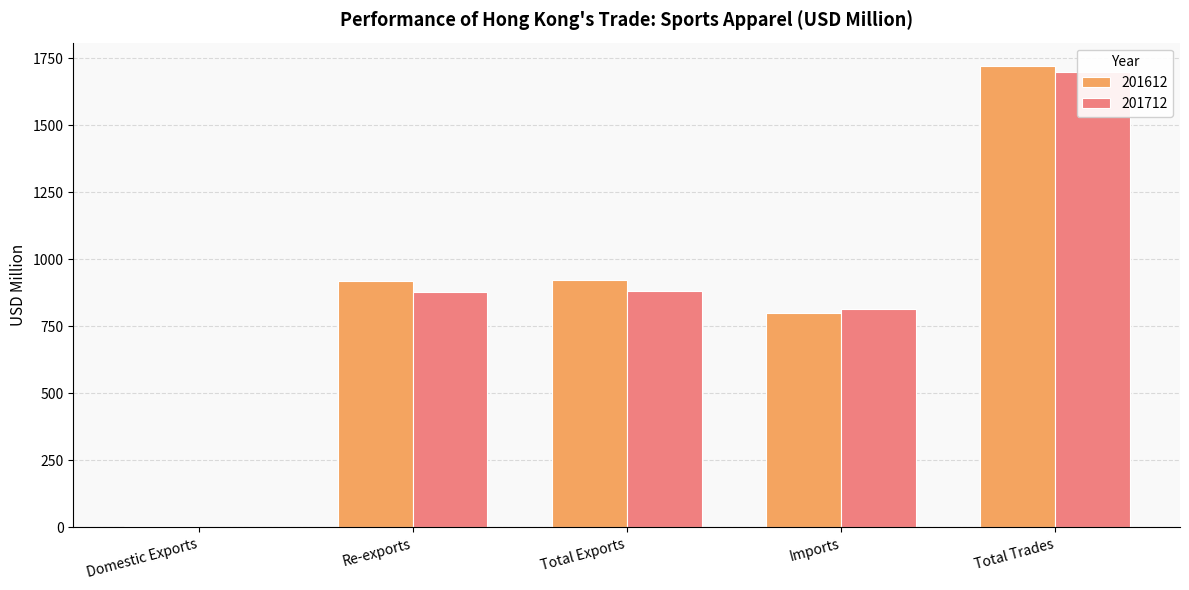

What is the difference between the highest and lowest values at Imports?

16.1